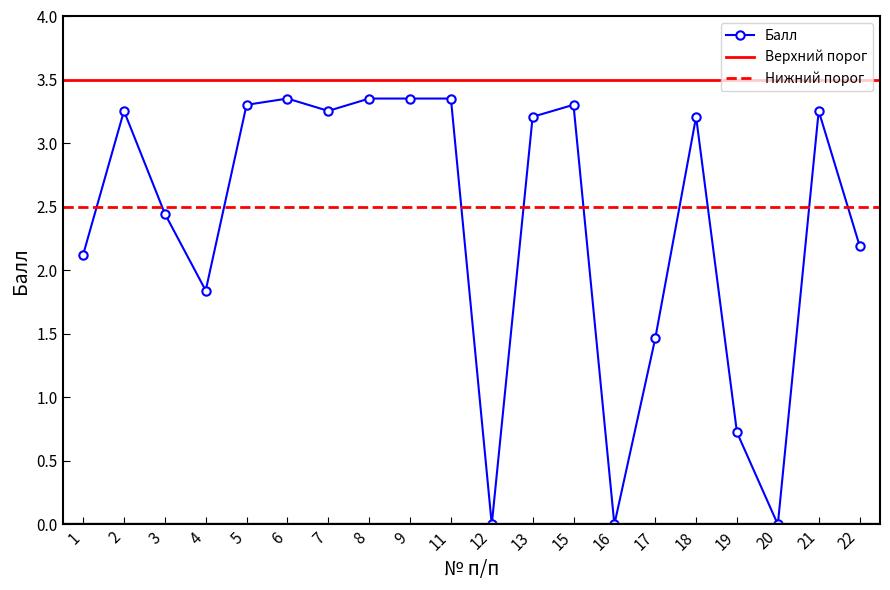

Rank the categories by value from lowest to highest.

12, 16, 20, 19, 17, 4, 1, 22, 3, 13, 18, 2, 7, 21, 5, 15, 6, 8, 9, 11